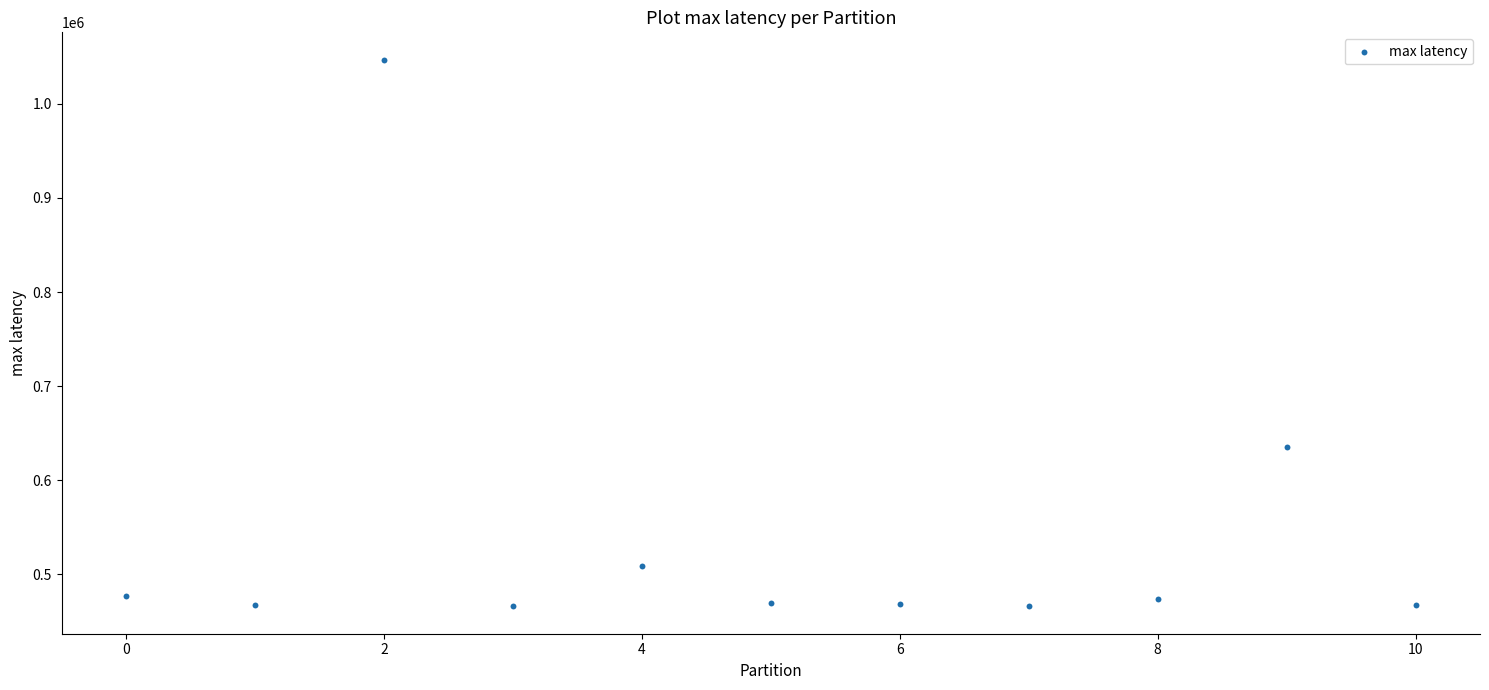

What is the average Y value?

540394